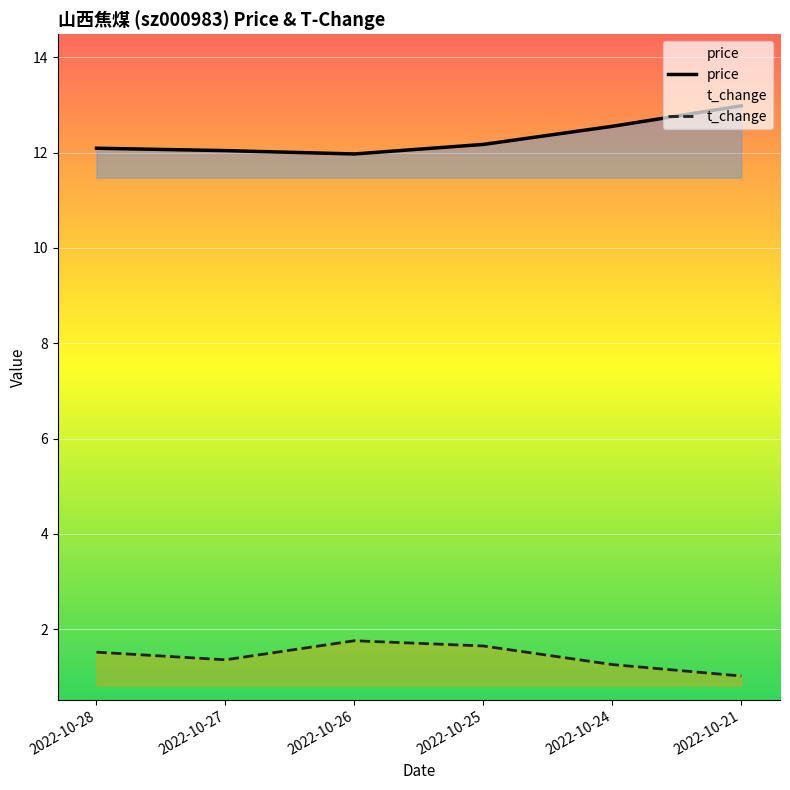

What is the value of the t_change point at the 6th from the left?

1.0